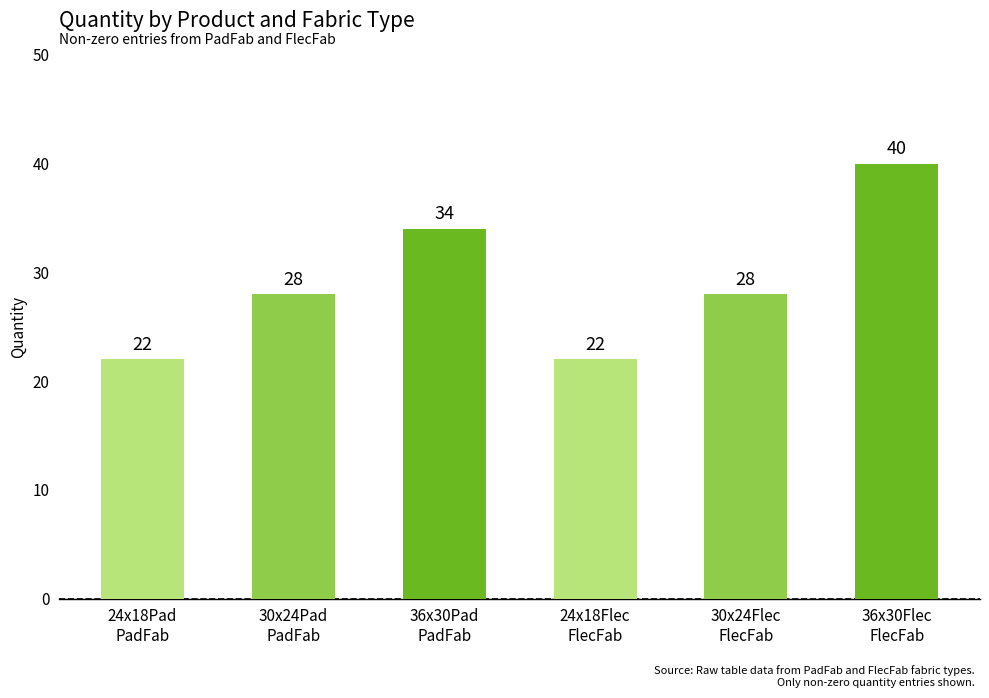

Which label corresponds to the largest value in the chart?

36x30Flec
FlecFab